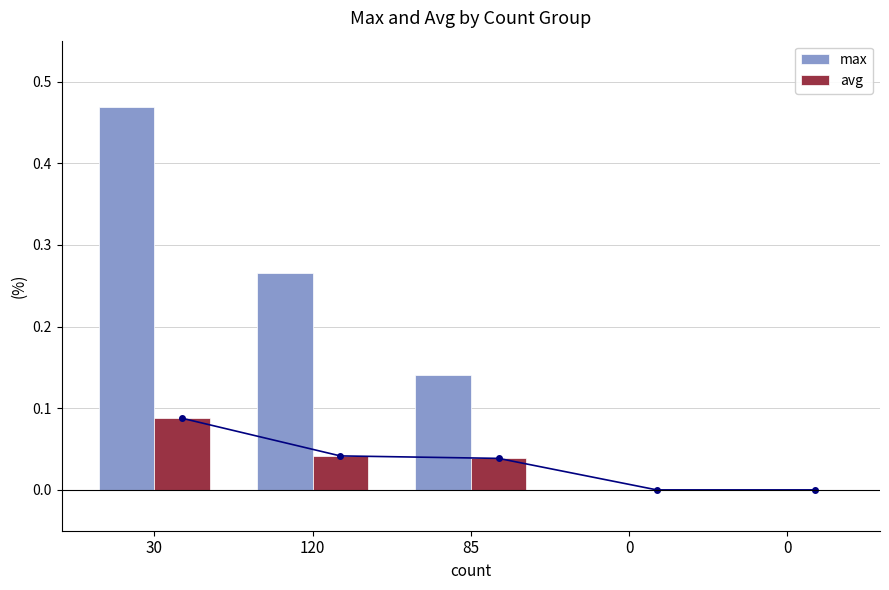

Count the max values in the range 0 to 1.

5